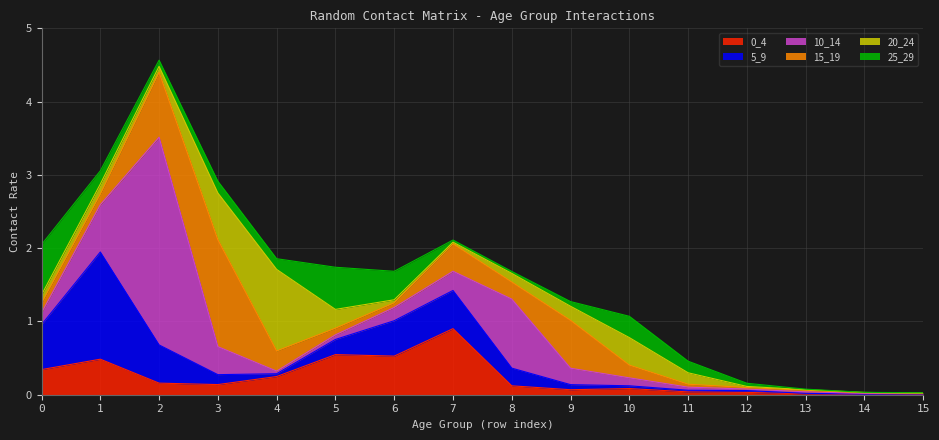

Reading left to right, extract all data points from this chart.

0_4: 0=0.3	1=0.5	2=0.2	3=0.1	4=0.2	5=0.5	6=0.5	7=0.9	8=0.1	9=0.1	10=0.1	11=0.0	12=0.0	13=0.0	14=0.0	15=0.0
5_9: 0=0.6	1=1.5	2=0.5	3=0.1	4=0.0	5=0.2	6=0.5	7=0.5	8=0.2	9=0.1	10=0.0	11=0.0	12=0.0	13=0.0	14=0.0	15=0.0
10_14: 0=0.2	1=0.6	2=2.8	3=0.4	4=0.0	5=0.1	6=0.2	7=0.3	8=0.9	9=0.2	10=0.1	11=0.0	12=0.0	13=0.0	14=0.0	15=0.0
15_19: 0=0.1	1=0.1	2=0.9	3=1.5	4=0.3	5=0.1	6=0.1	7=0.4	8=0.2	9=0.7	10=0.2	11=0.0	12=0.0	13=0.0	14=0.0	15=0.0
20_24: 0=0.1	1=0.1	2=0.1	3=0.6	4=1.1	5=0.3	6=0.0	7=0.0	8=0.1	9=0.2	10=0.4	11=0.2	12=0.0	13=0.0	14=0.0	15=0.0
25_29: 0=0.7	1=0.2	2=0.1	3=0.2	4=0.1	5=0.6	6=0.4	7=0.0	8=0.0	9=0.1	10=0.3	11=0.2	12=0.0	13=0.0	14=0.0	15=0.0